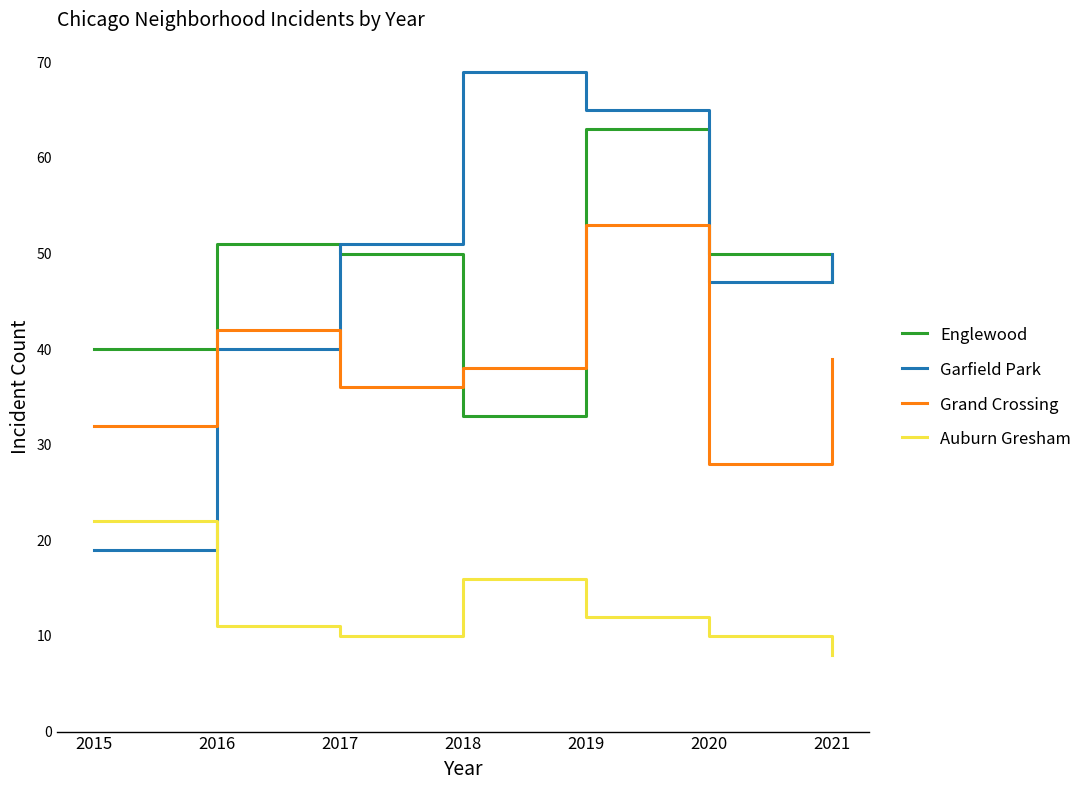

Reading left to right, list all the values displayed in this chart.

Englewood: 40	51	50	33	63	50	47
Garfield Park: 19	40	51	69	65	47	50
Grand Crossing: 32	42	36	38	53	28	39
Auburn Gresham: 22	11	10	16	12	10	8